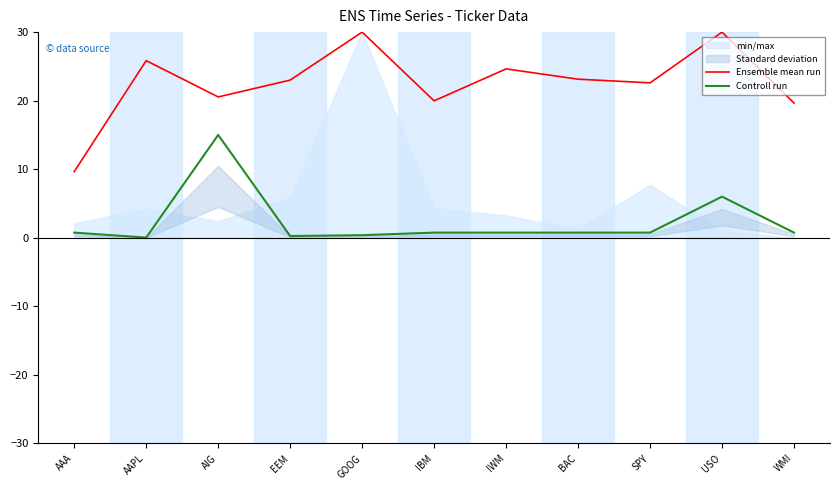

List the series in order of their peak value, lowest first.

Controll run, Ensemble mean run